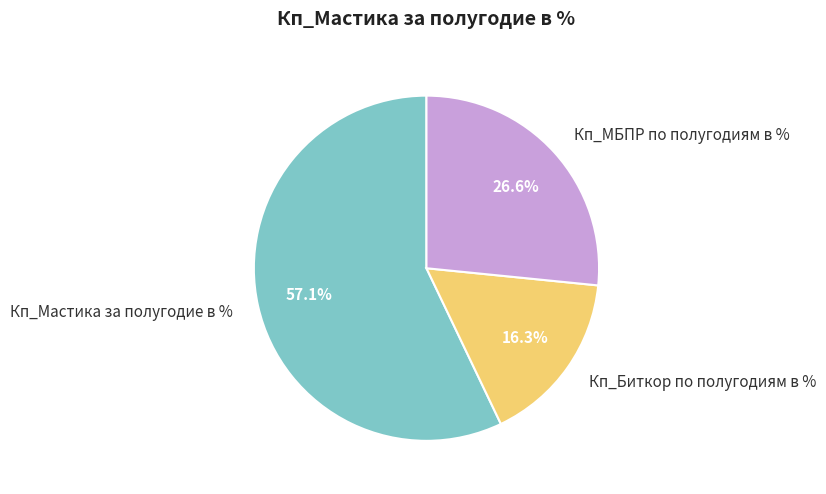

Which category has the smallest portion of the pie?

Кп_Биткор по полугодиям в %